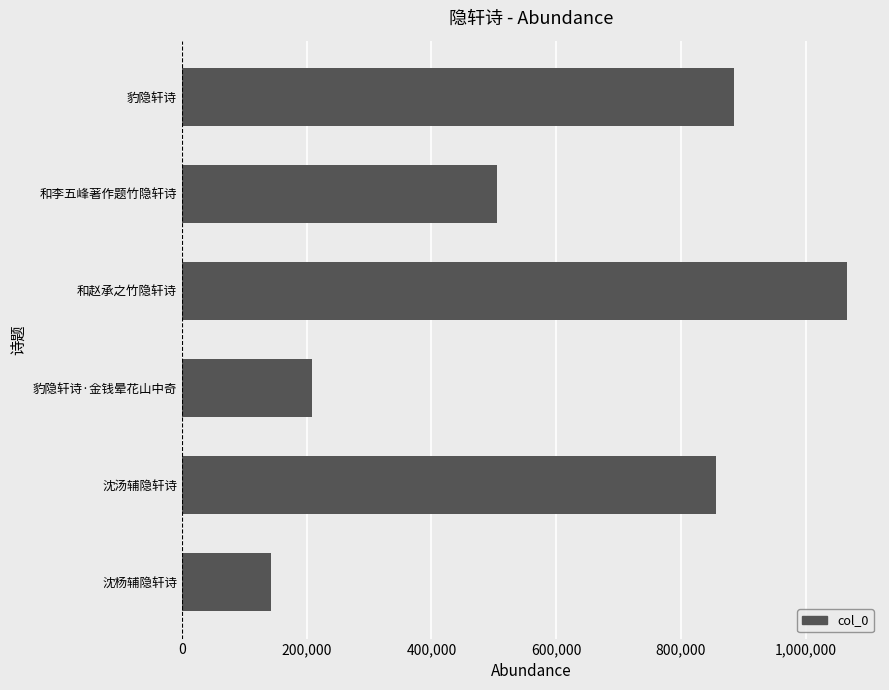

What is the difference between the maximum and minimum values?

923349